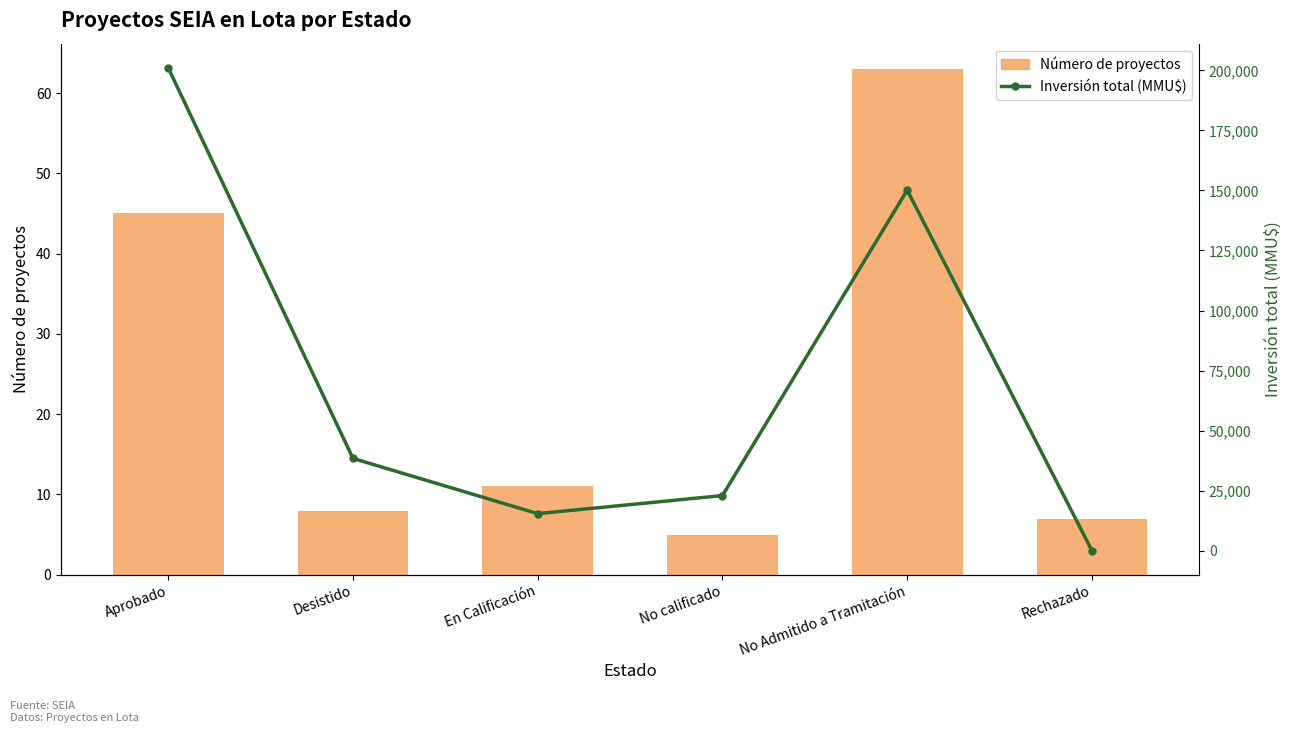

What is the difference between the maximum and second lowest values in the Inversión total (MMU$) series?

185682